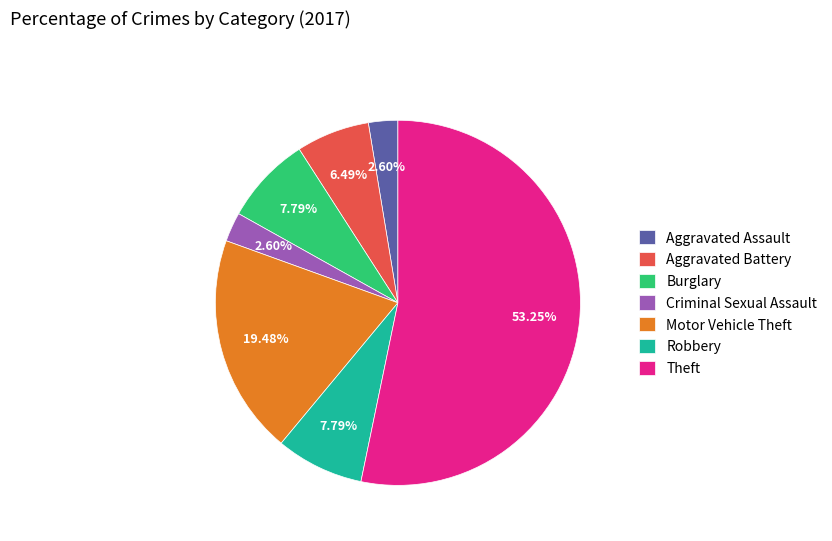

True or false: Robbery accounts for 8% of the total.

True